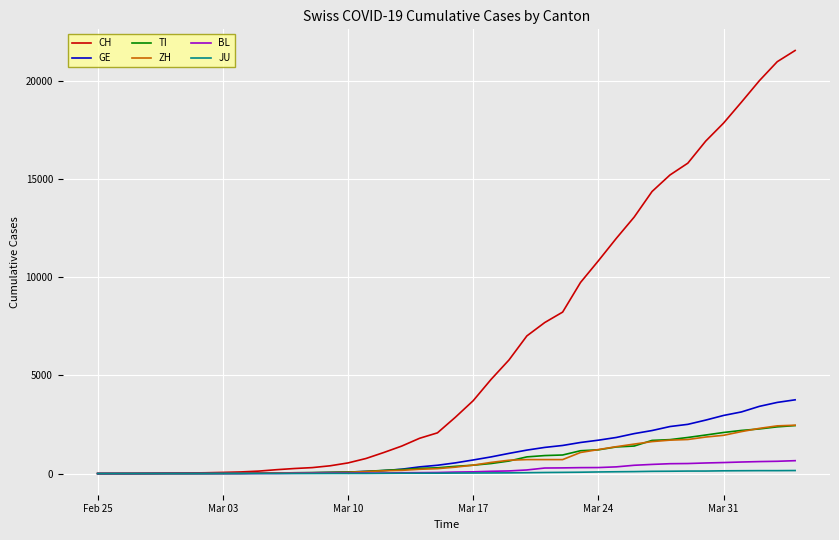

Which series has the largest range (max minus min)?

CH